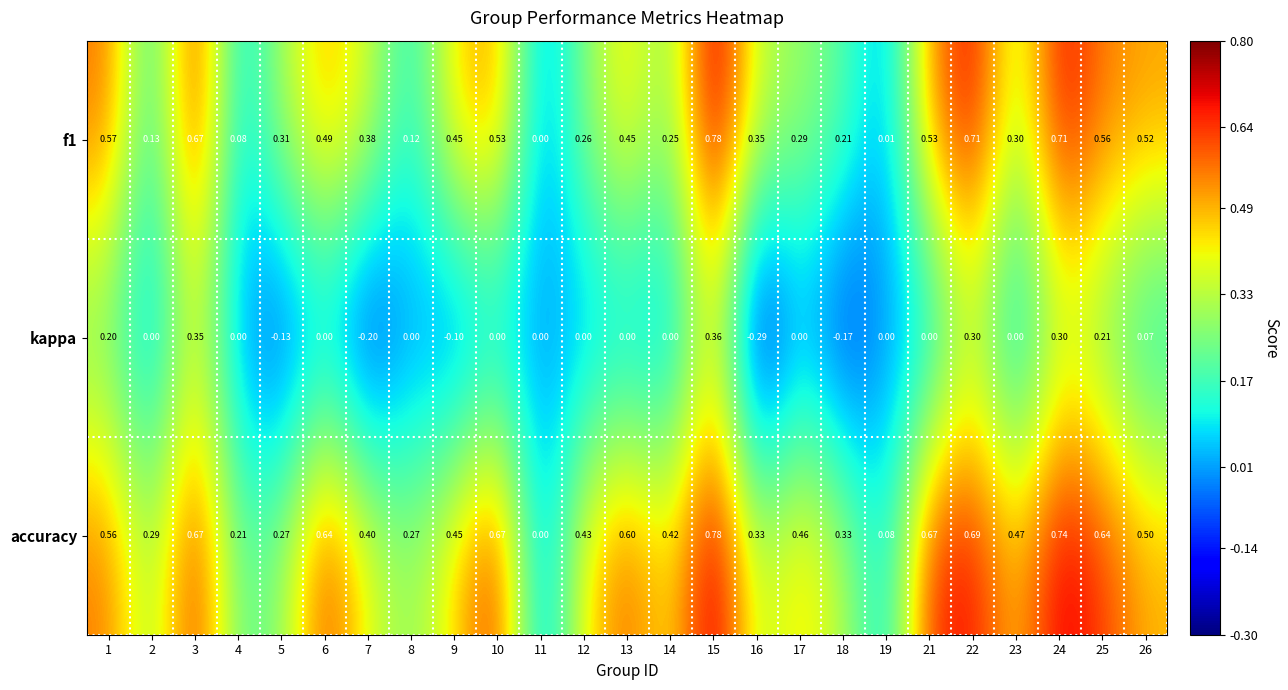

Which series has the largest total across all categories?

accuracy